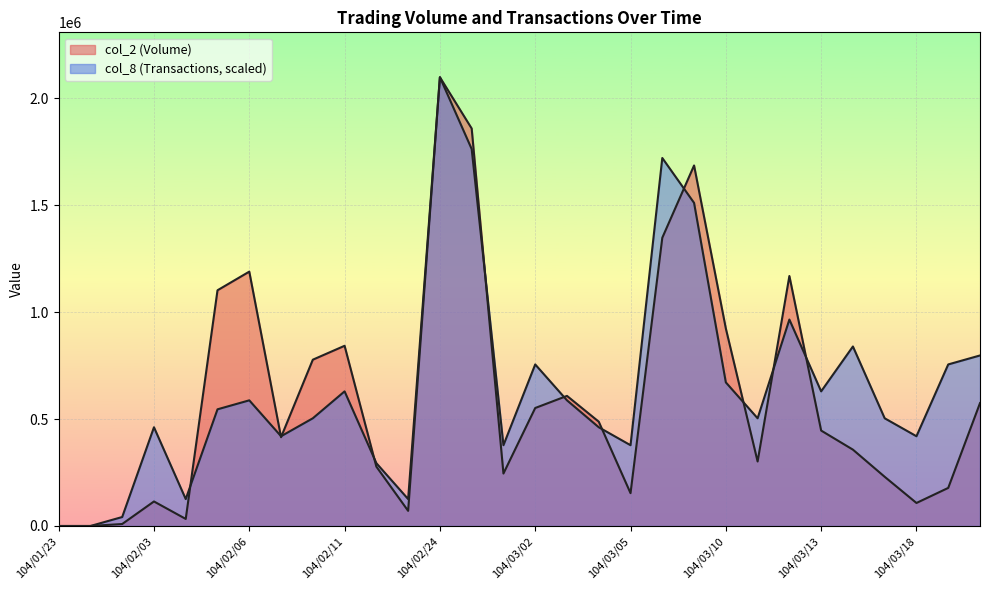

Which series changed the most between 104/03/16 and 104/03/18?

col_8